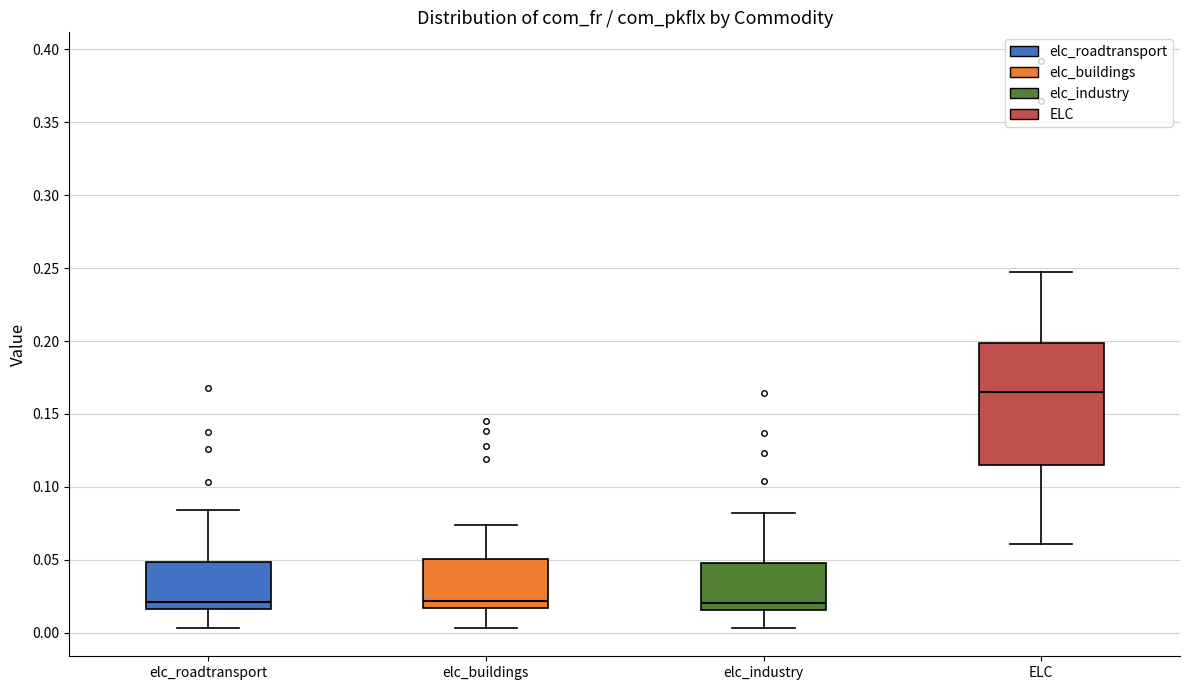

Reading left to right, read every box against the y-axis: the position of its median line, the range the box covers, and the ends of its whiskers. The values are not printed on the chart, so give them approximately, as read against the axis.

elc_roadtransport: median 0.020, box 0.015 to 0.050, whiskers 0.005 to 0.085
elc_buildings: median 0.020, box 0.015 to 0.050, whiskers 0.005 to 0.075
elc_industry: median 0.020, box 0.015 to 0.050, whiskers 0.005 to 0.080
ELC: median 0.165, box 0.115 to 0.200, whiskers 0.060 to 0.250